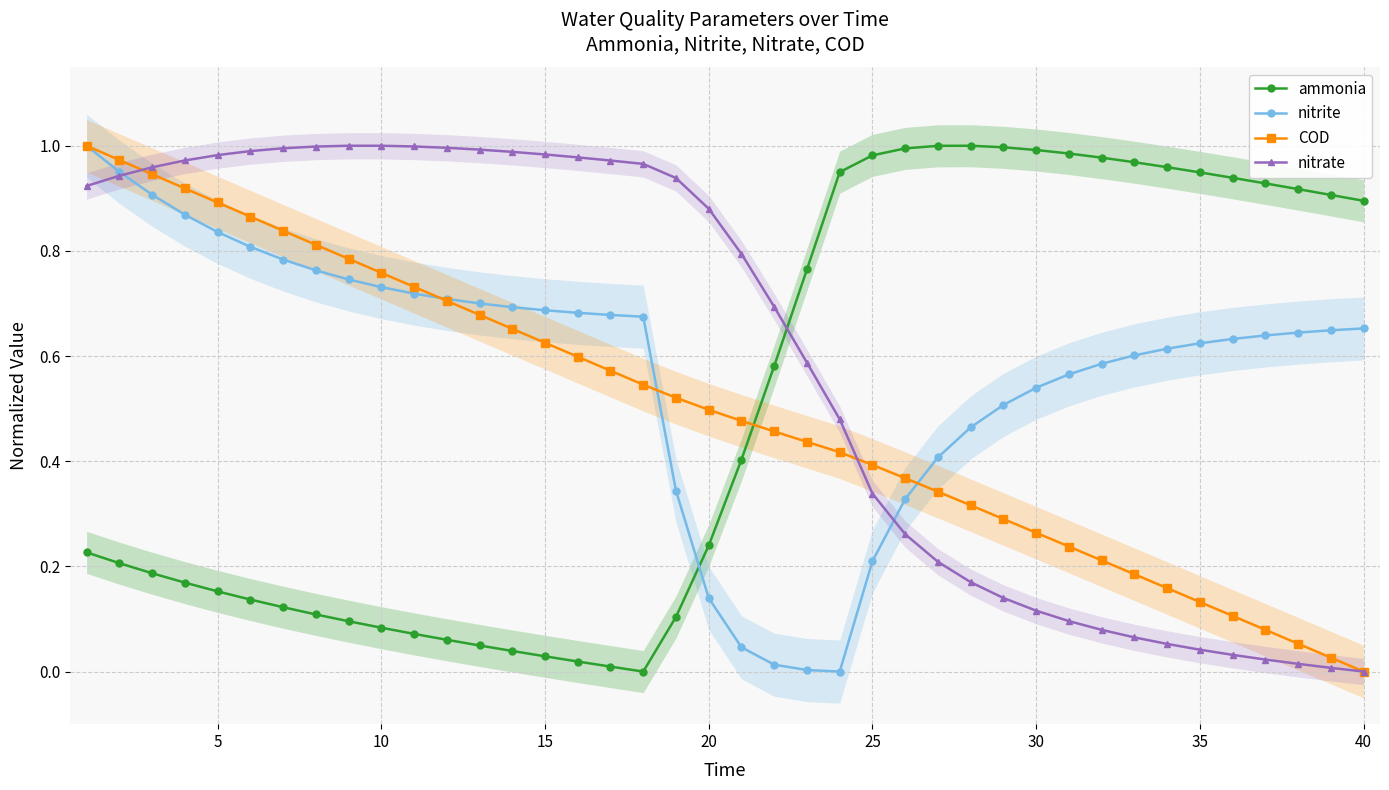

How many intersections are there between ammonia and COD?

1